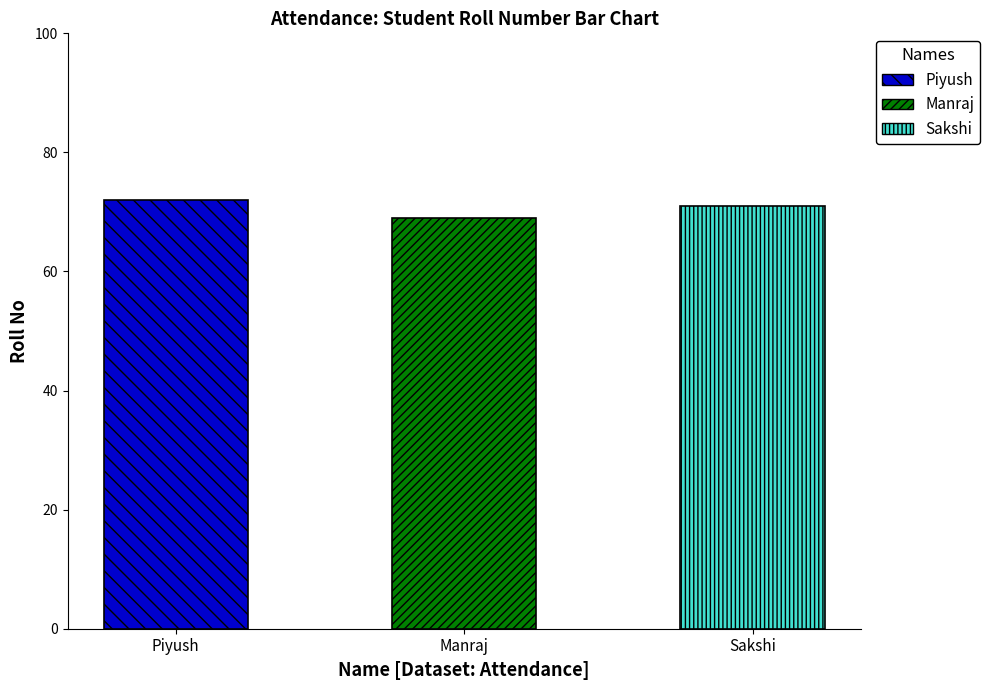

What position from the left is Piyush?

1